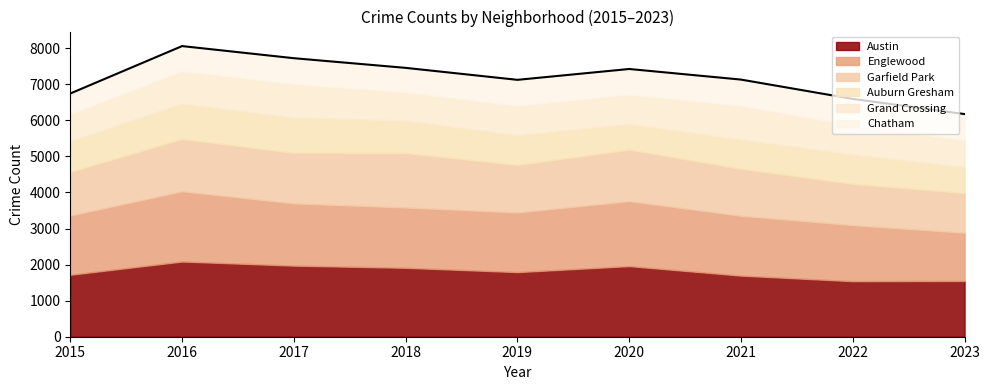

Count the number of data series in this chart.

6